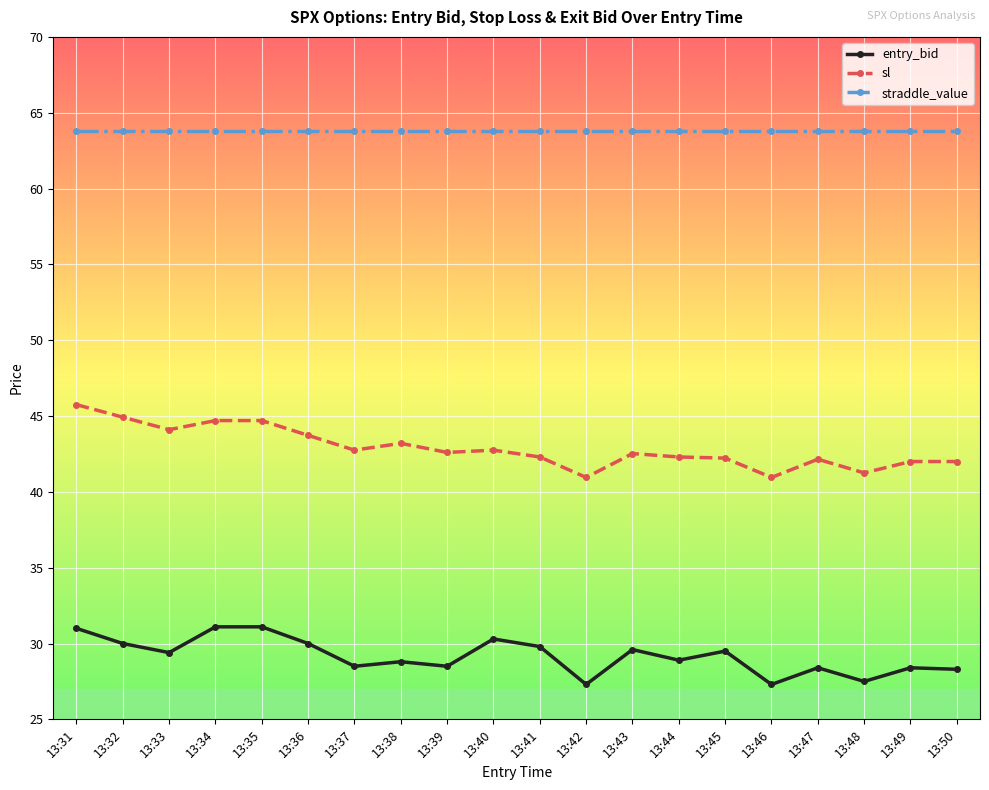

At 13:42, list the series in order from smallest to largest.

entry_bid, sl, straddle_value